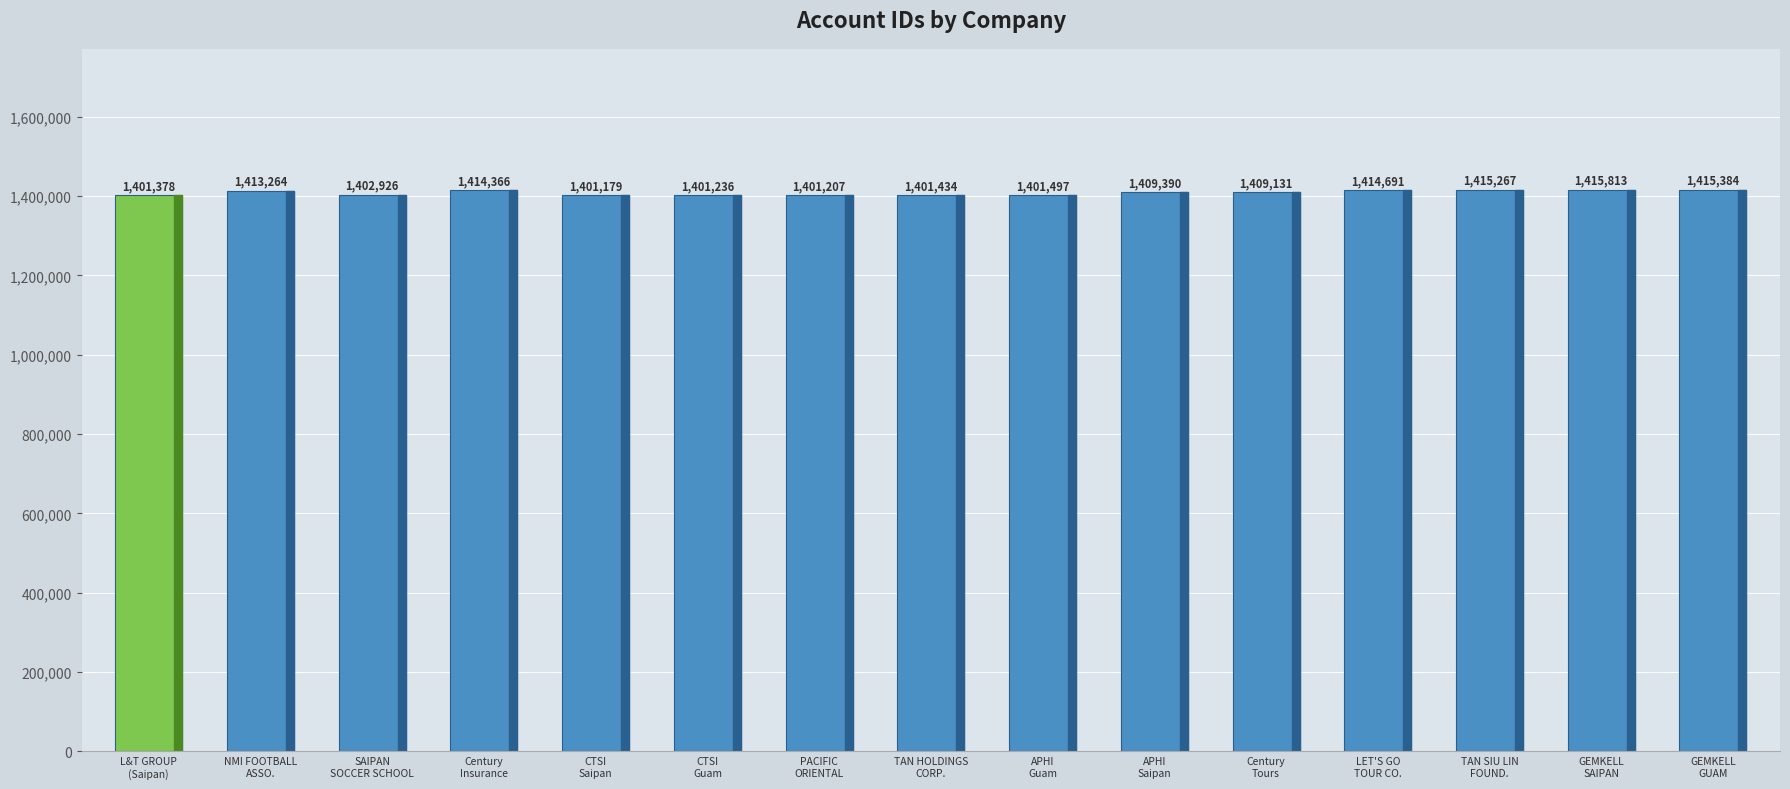

Does the chart contain stacked bars?

No